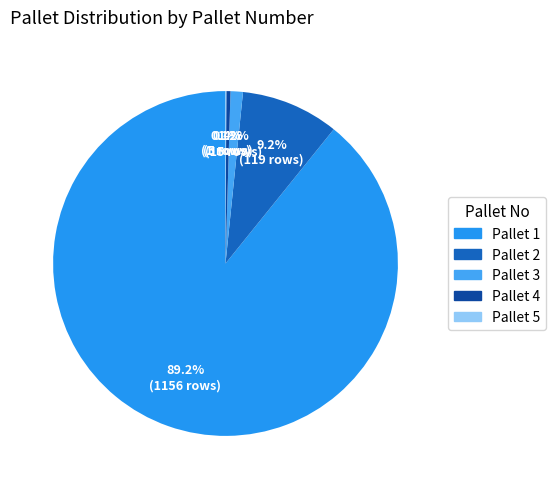

What is the largest slice in the pie chart?

Pallet 1